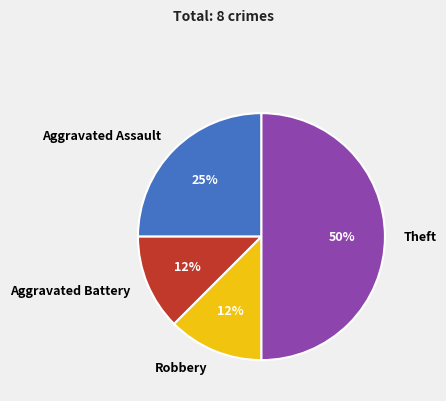

What is the largest slice in the pie chart?

Theft